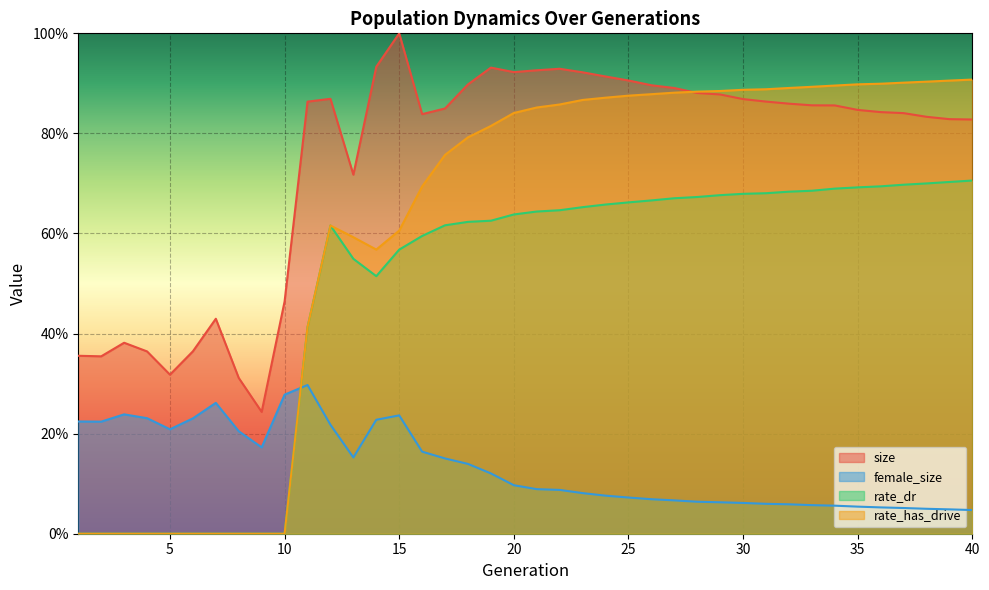

How many lines are shown in the chart?

4